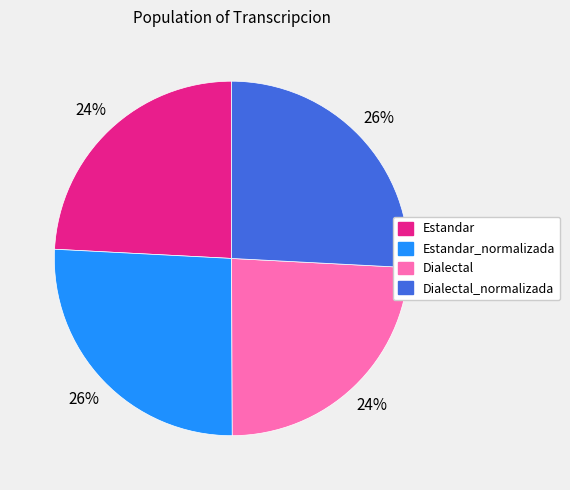

Does any single category account for the majority?

No